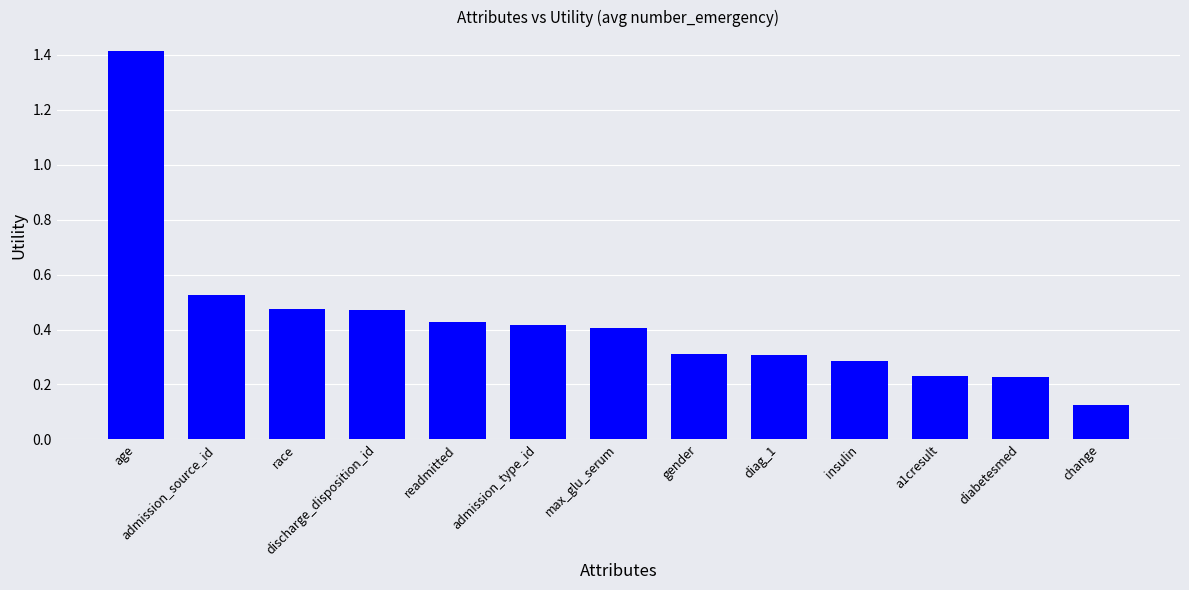

The chart shows a value of 0.7 at admission_type_id. True or false?

False